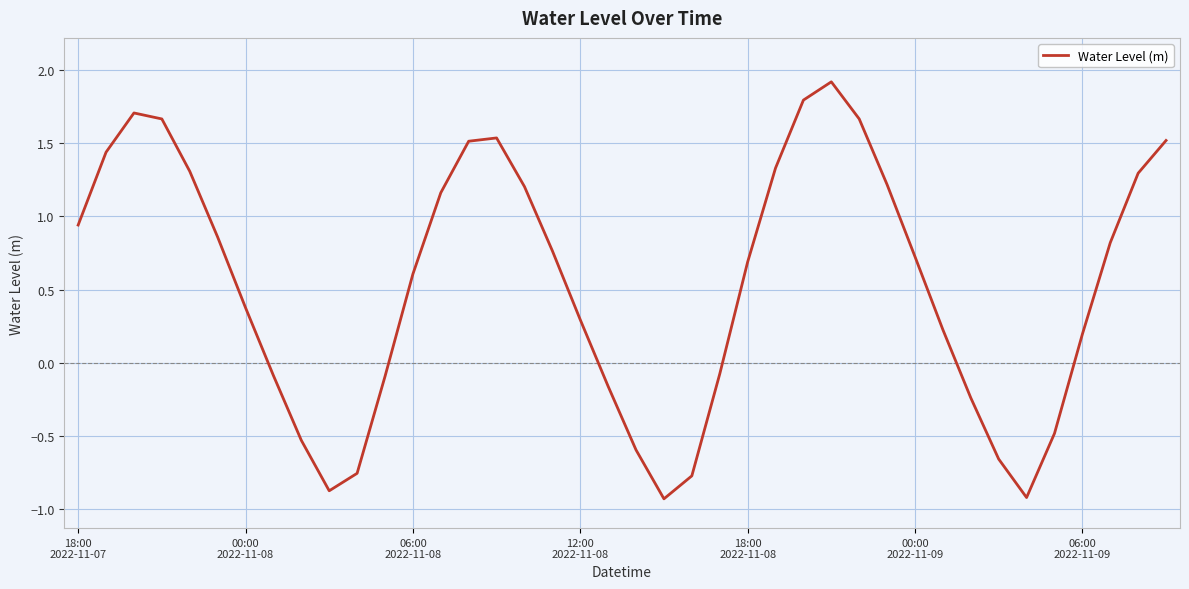

What is the minimum value shown in the chart?

-0.9